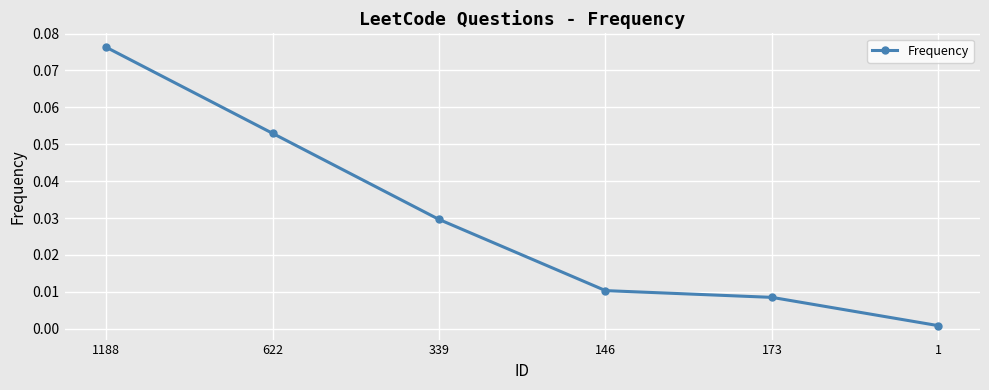

Count the number of data series in this chart.

1